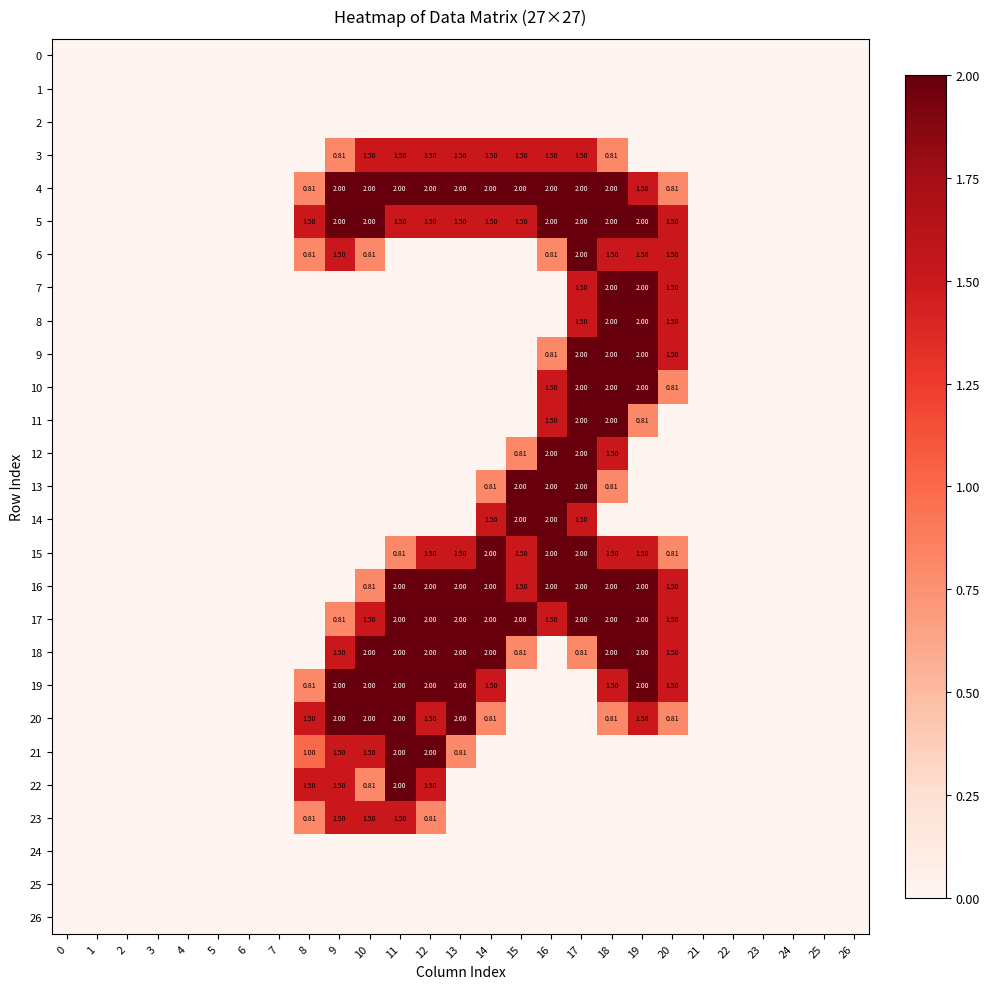

What is the greatest value displayed?

2.0